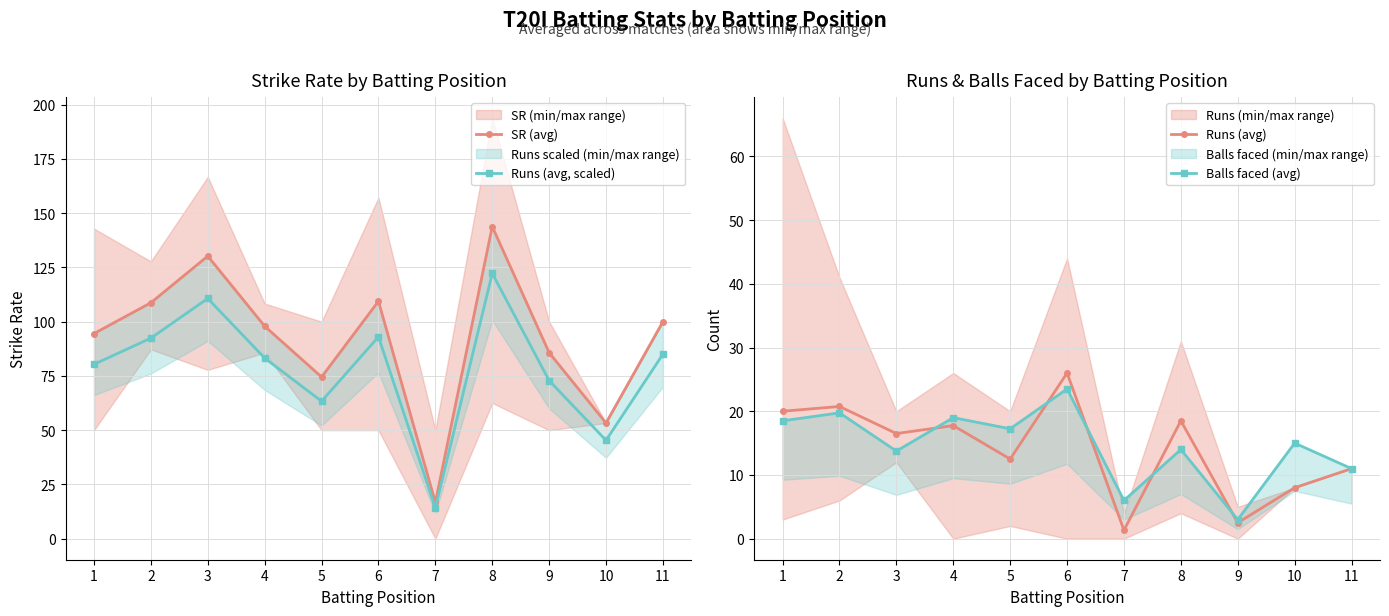

In Runs (avg), how many points are higher than both neighbors (excluding endpoints)?

4